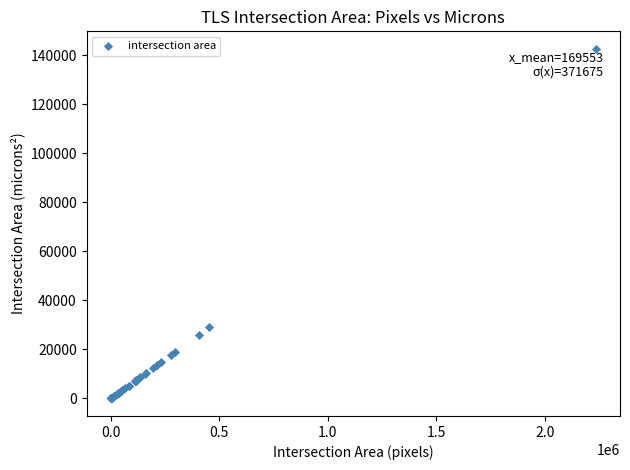

What Y value in the scatter plot is closest to 71329?

28968.7